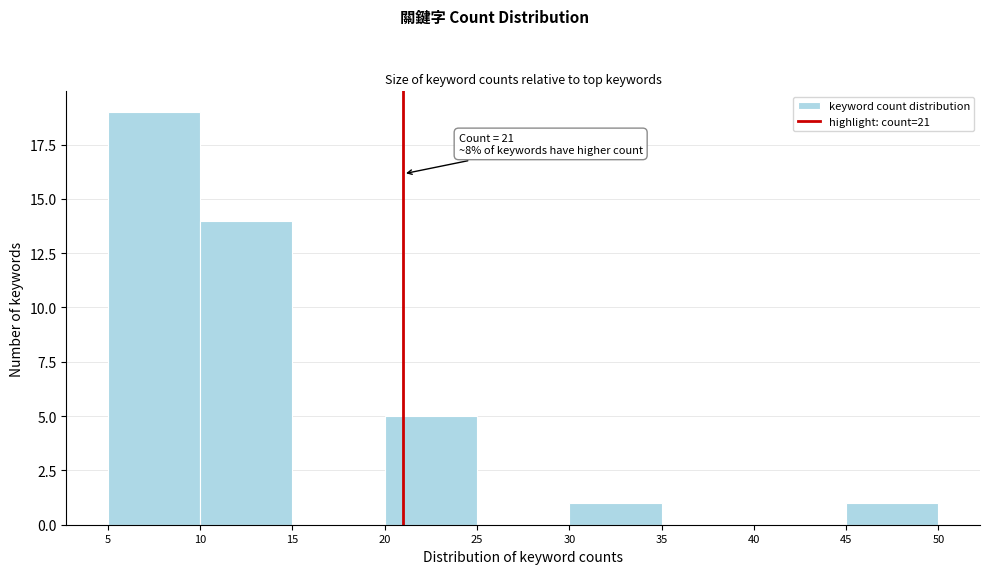

Which range on the x-axis has the tallest bar?

5 to 10